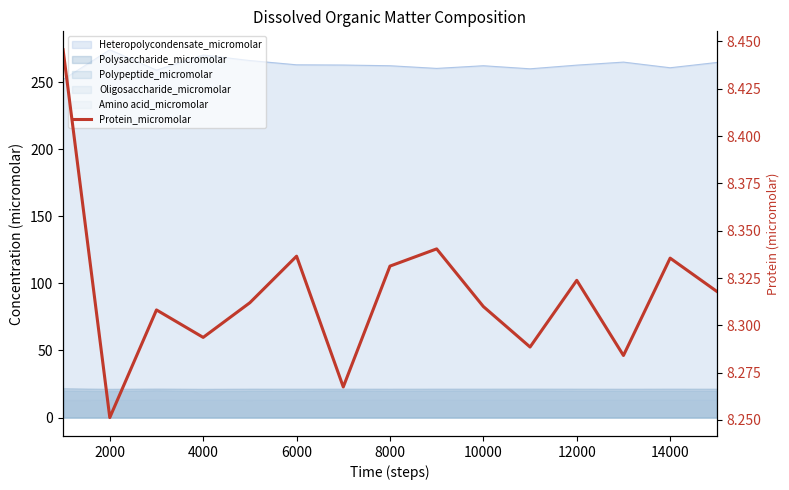

What is the smallest value displayed?

8.3